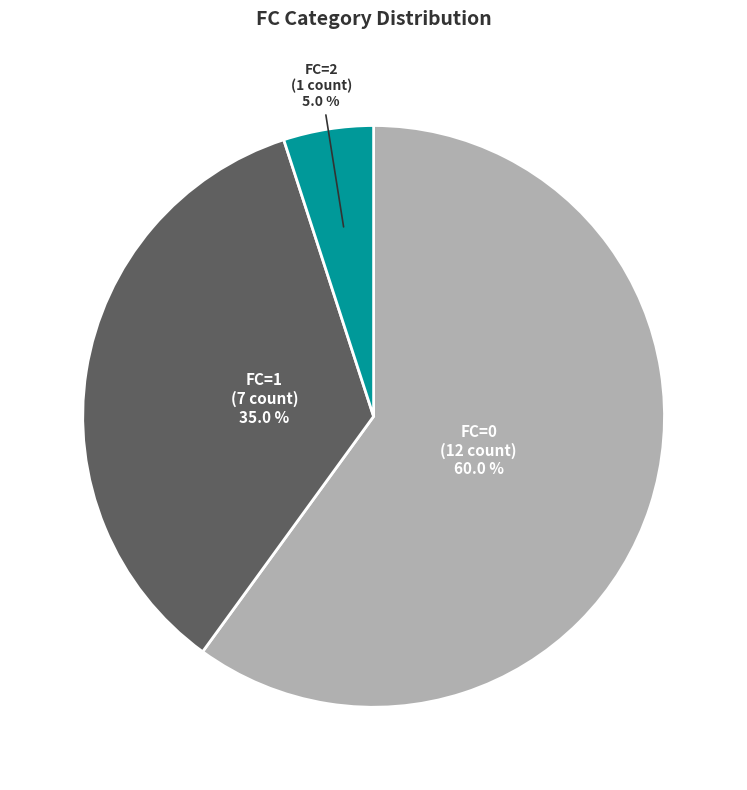

What is the majority slice?

FC=0